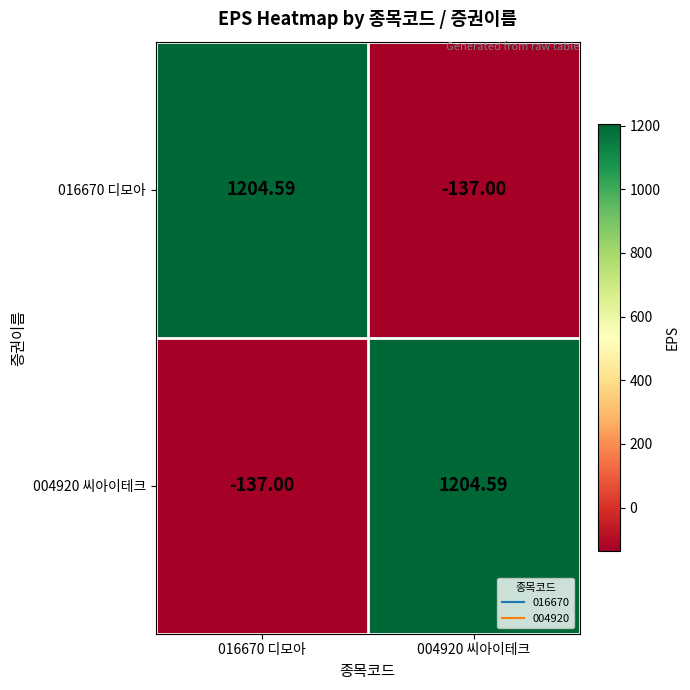

Is the value of 016670 디모아 at 004920 씨아이테크 greater than the value of 004920 씨아이테크 at 004920 씨아이테크?

No